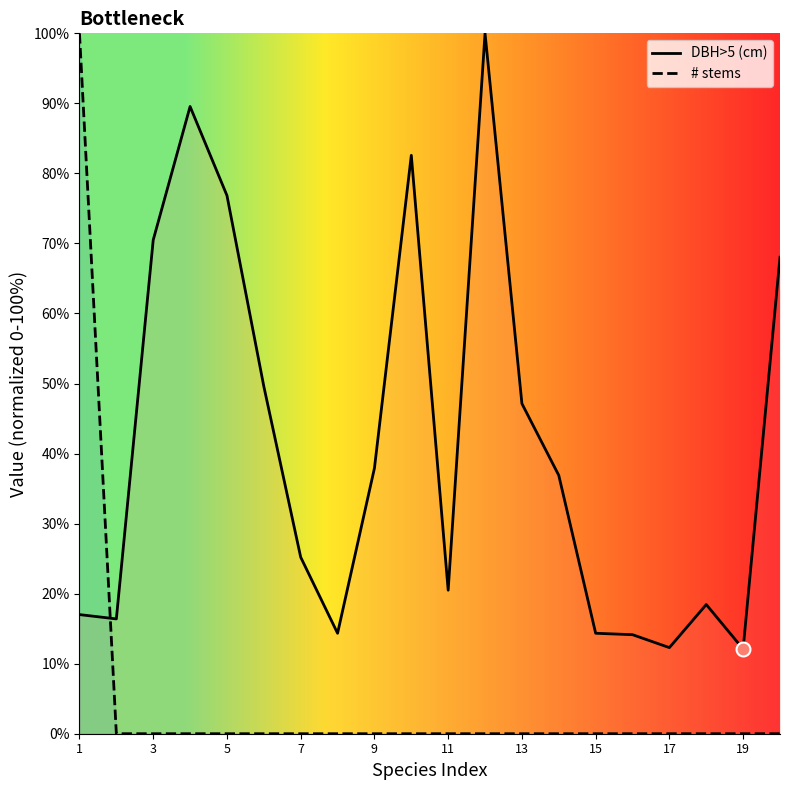

What are all the series names shown in the legend?

DBH>5 (cm), # stems